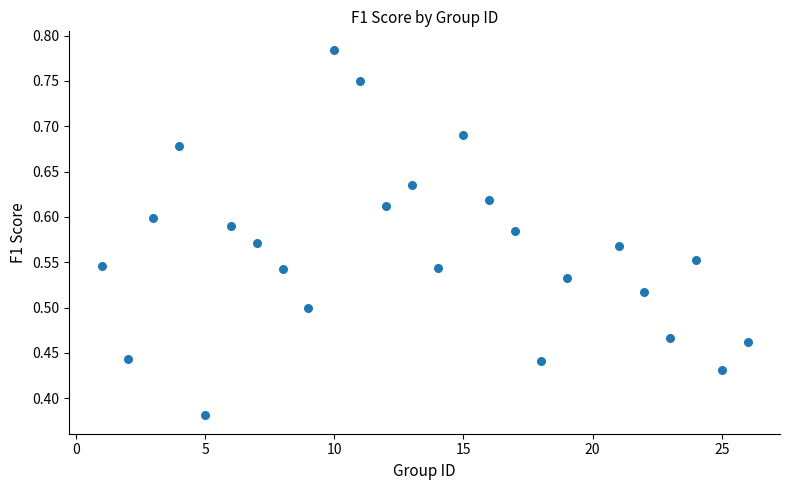

How many points are shown in the scatter plot?

25